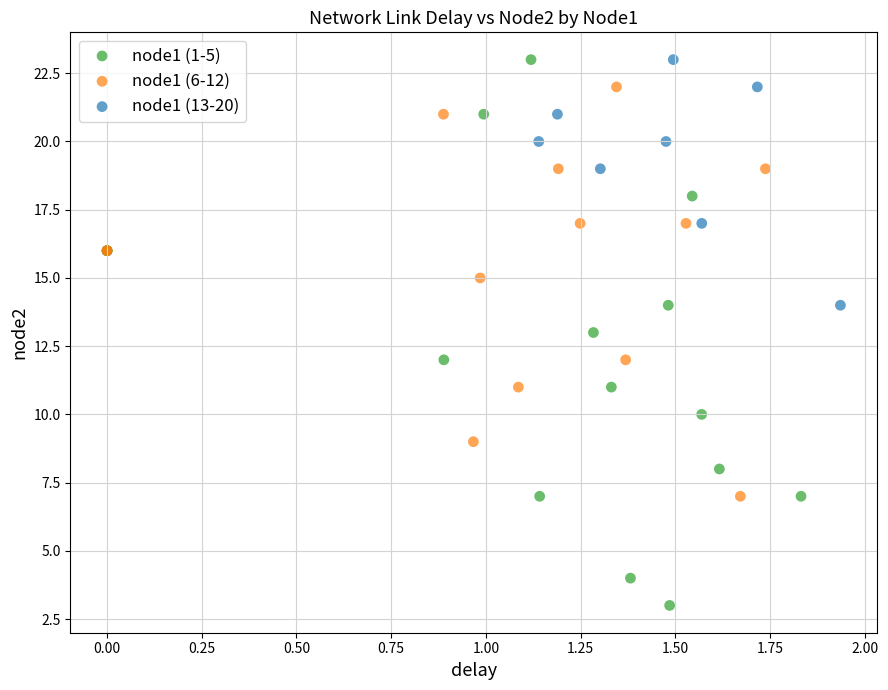

Which series contains the lowest Y value?

node1 (1-5)